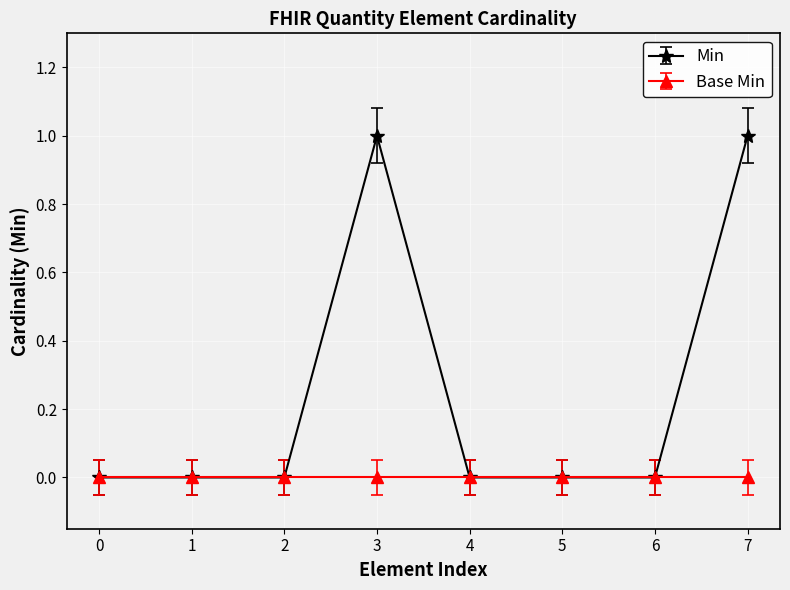

Which series has the largest total across all categories?

Min